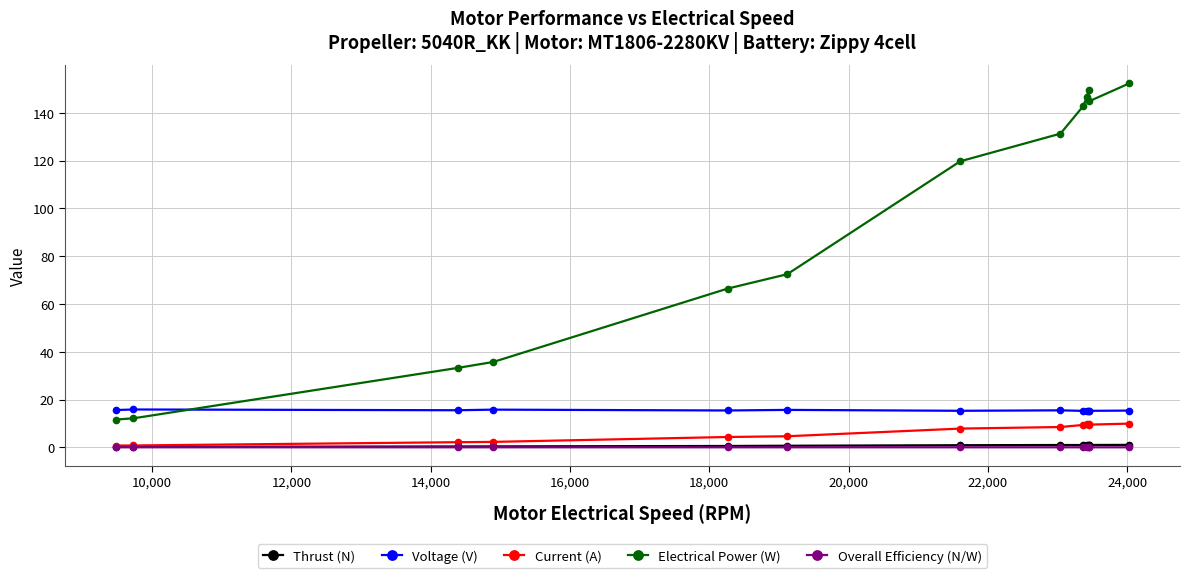

True or false: Thrust (N) and Voltage (V) cross at least once.

False